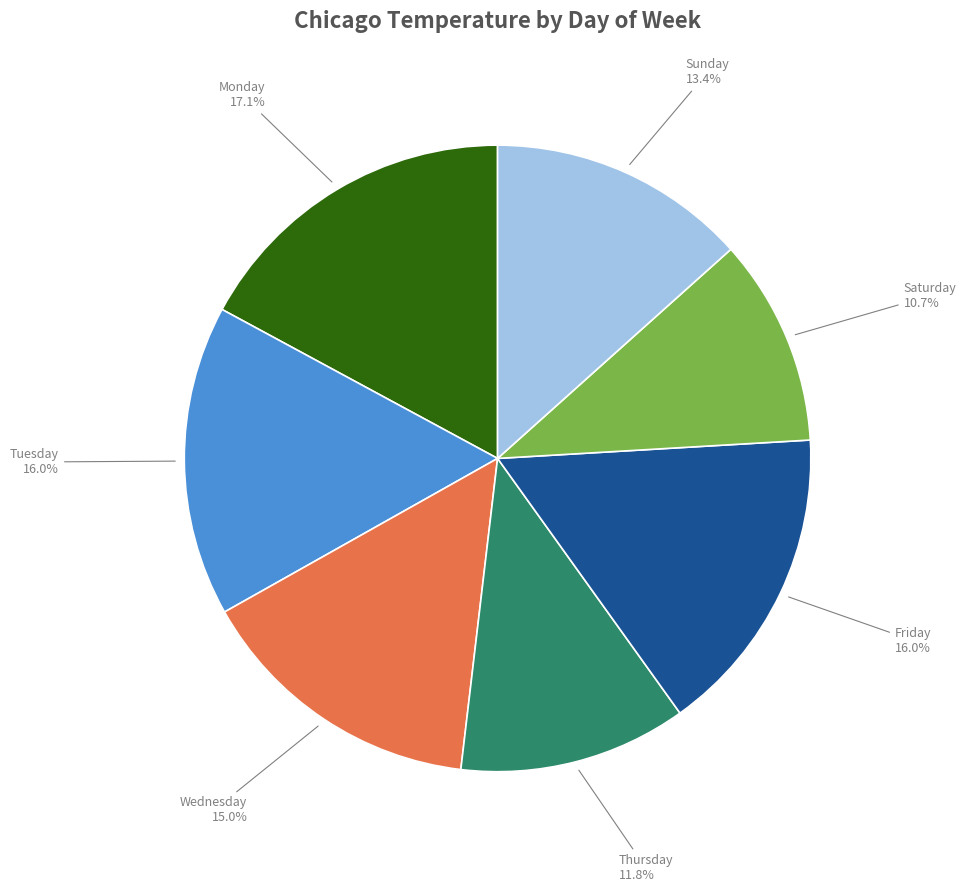

How many slices are in this pie chart?

7